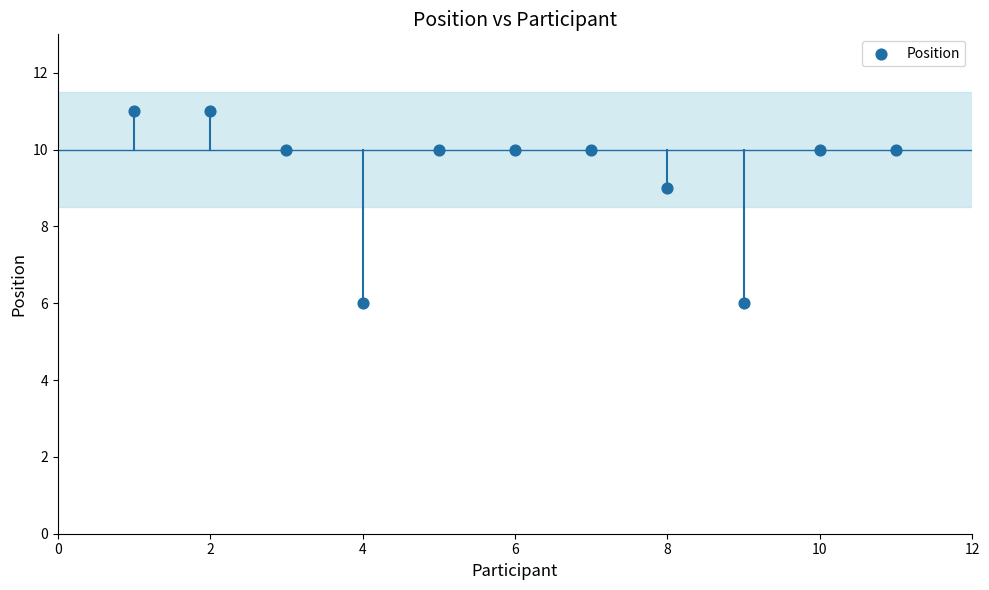

What is the range of Y values (max minus min)?

5